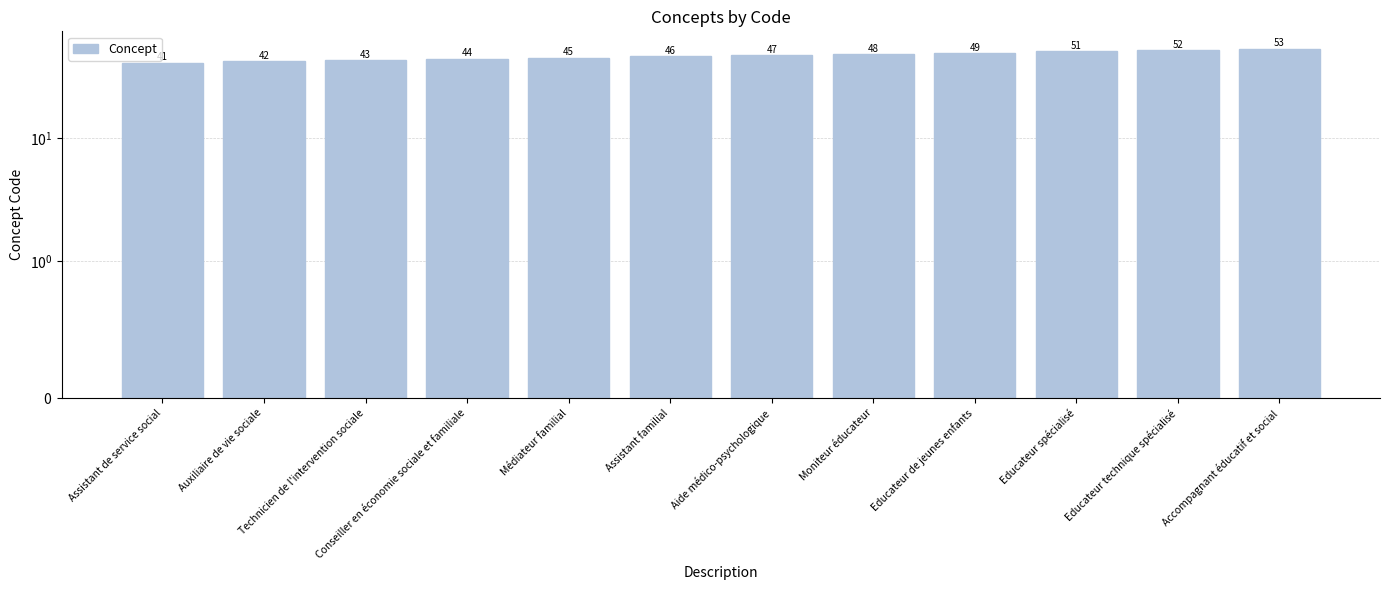

Reading left to right, transcribe all the data shown in this chart.

Assistant de service social=41	Auxiliaire de vie sociale=42	Technicien de l'intervention sociale=43	Conseiller en économie sociale et familiale=44	Médiateur familial=45	Assistant familial=46	Aide médico-psychologique=47	Moniteur éducateur=48	Educateur de jeunes enfants=49	Educateur spécialisé=51	Educateur technique spécialisé=52	Accompagnant éducatif et social=53